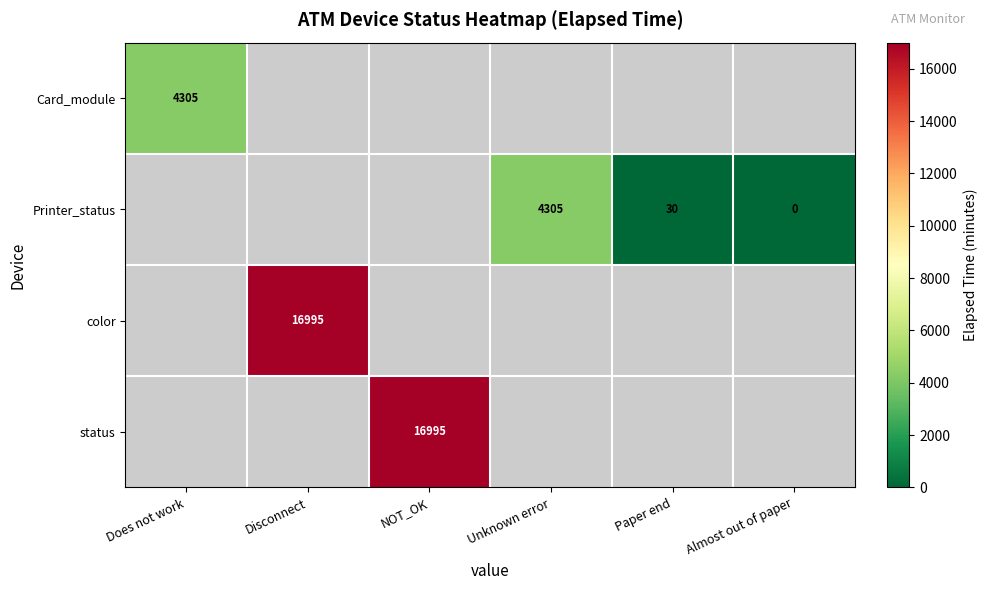

The status series shows 29297 at NOT_OK. True or false?

False